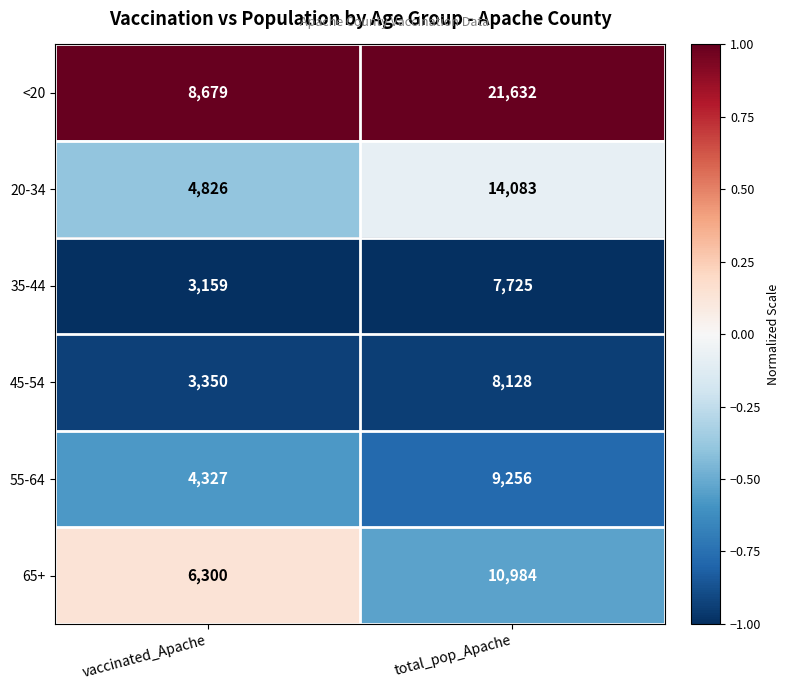

At which category does the chart reach its peak across all series?

total_pop_Apache